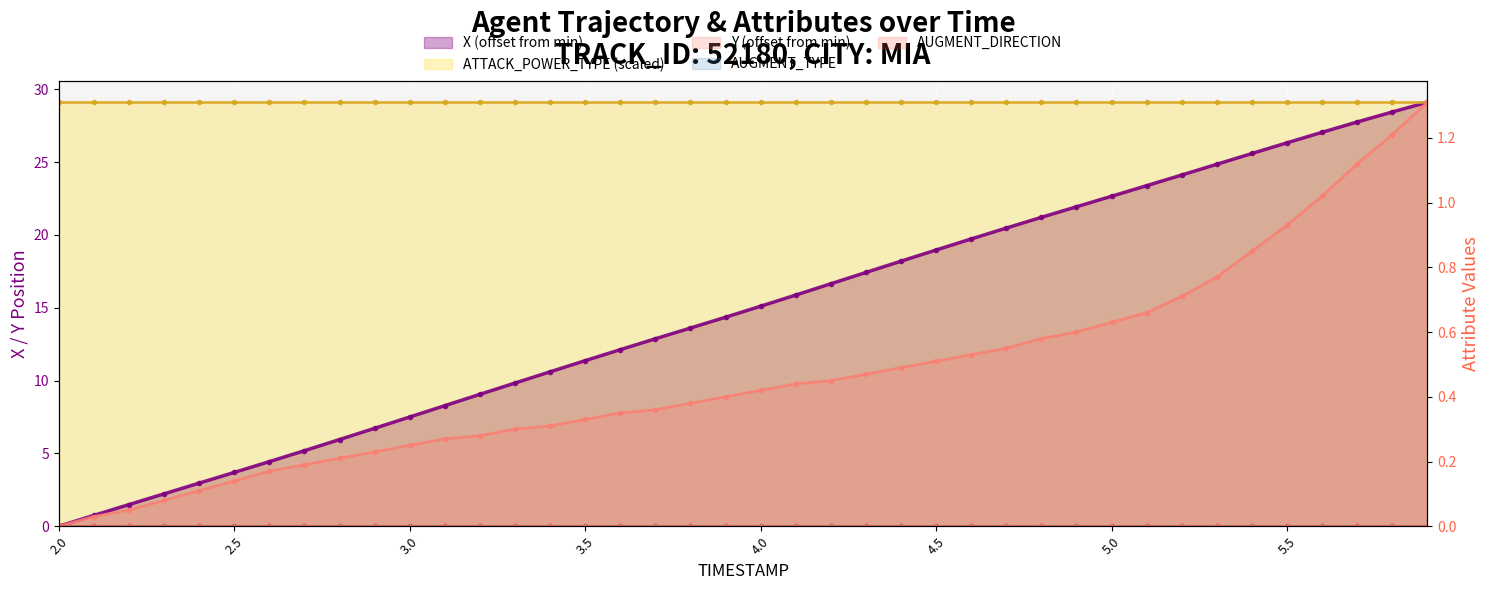

How many distinct data groups are displayed?

5